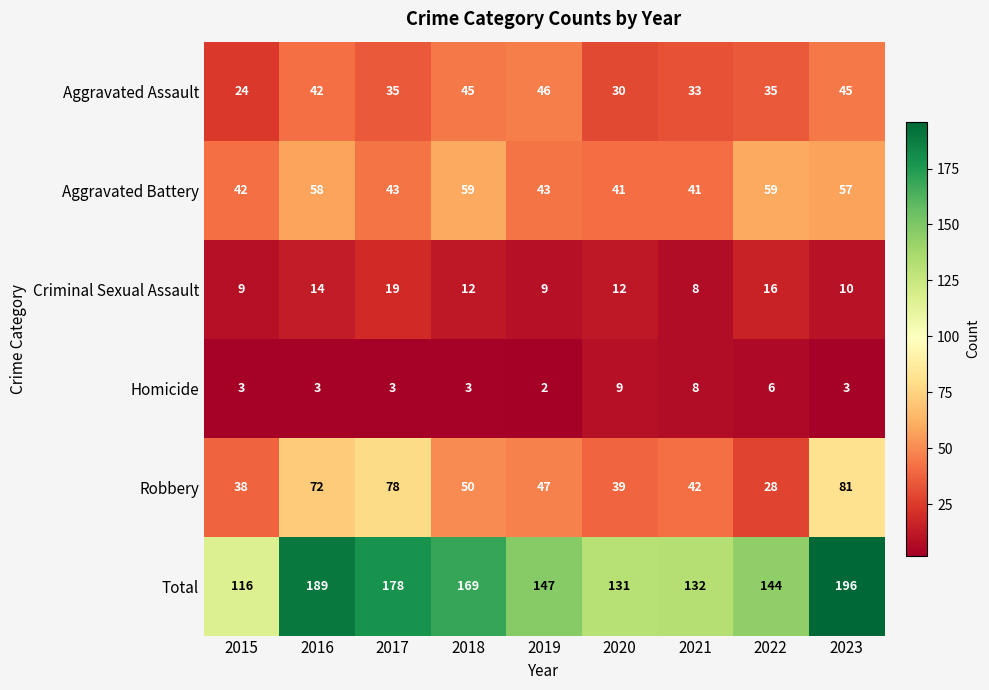

What is the sum of the Criminal Sexual Assault values at 2017 and 2020?

31